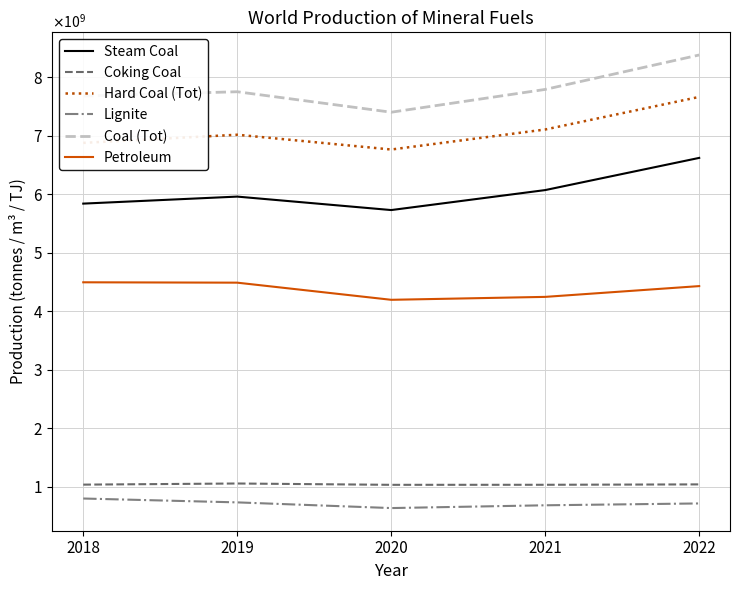

What are all the series names shown in the legend?

Steam Coal, Coking Coal, Hard Coal (Tot), Lignite, Coal (Tot), Petroleum